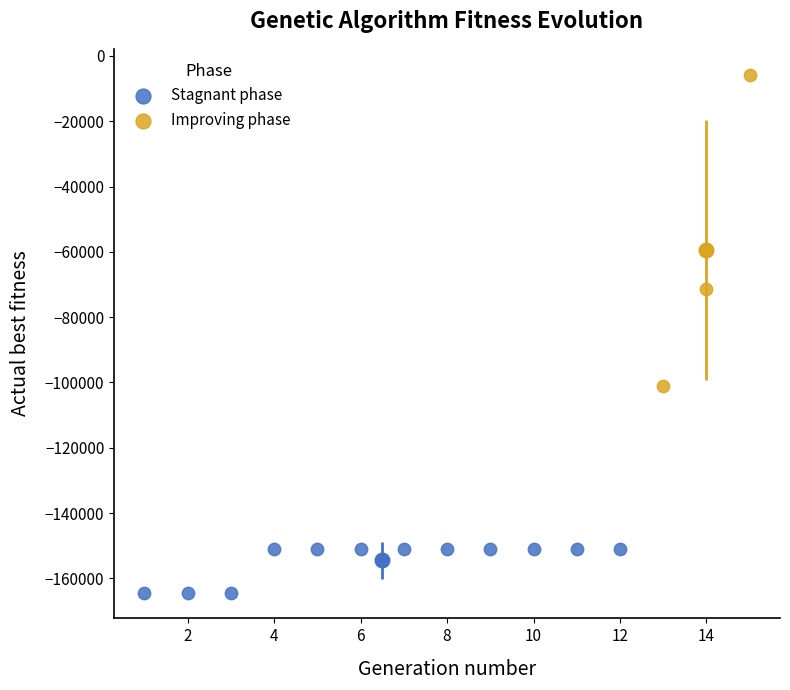

Which series has the largest Y range (max minus min)?

Improving phase